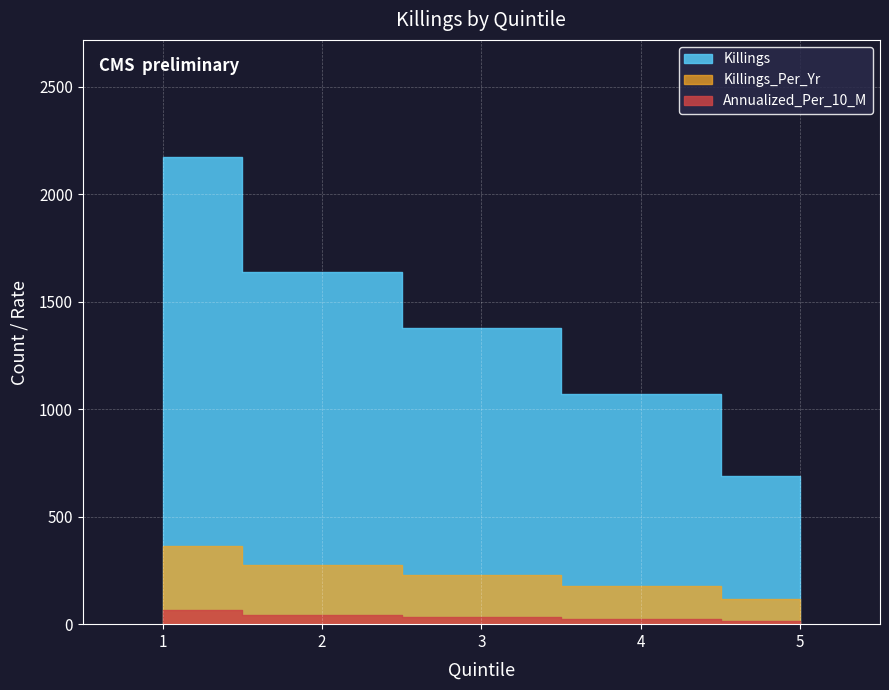

True or false: Annualized_Per_10_M and Killings_Per_Yr intersect in this chart.

False